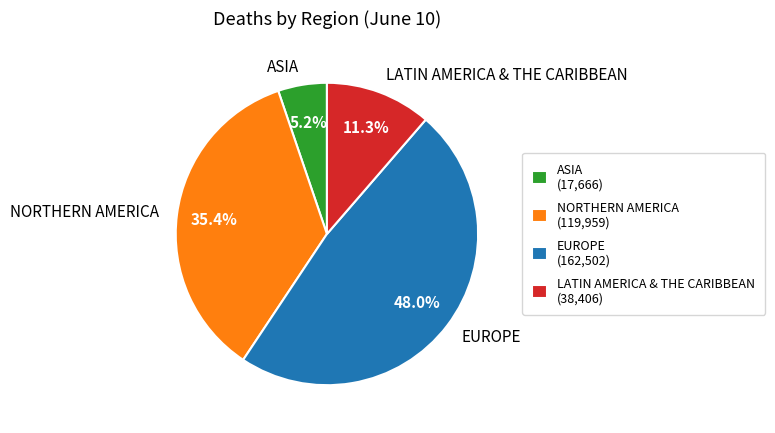

How many segments does this pie chart have?

4